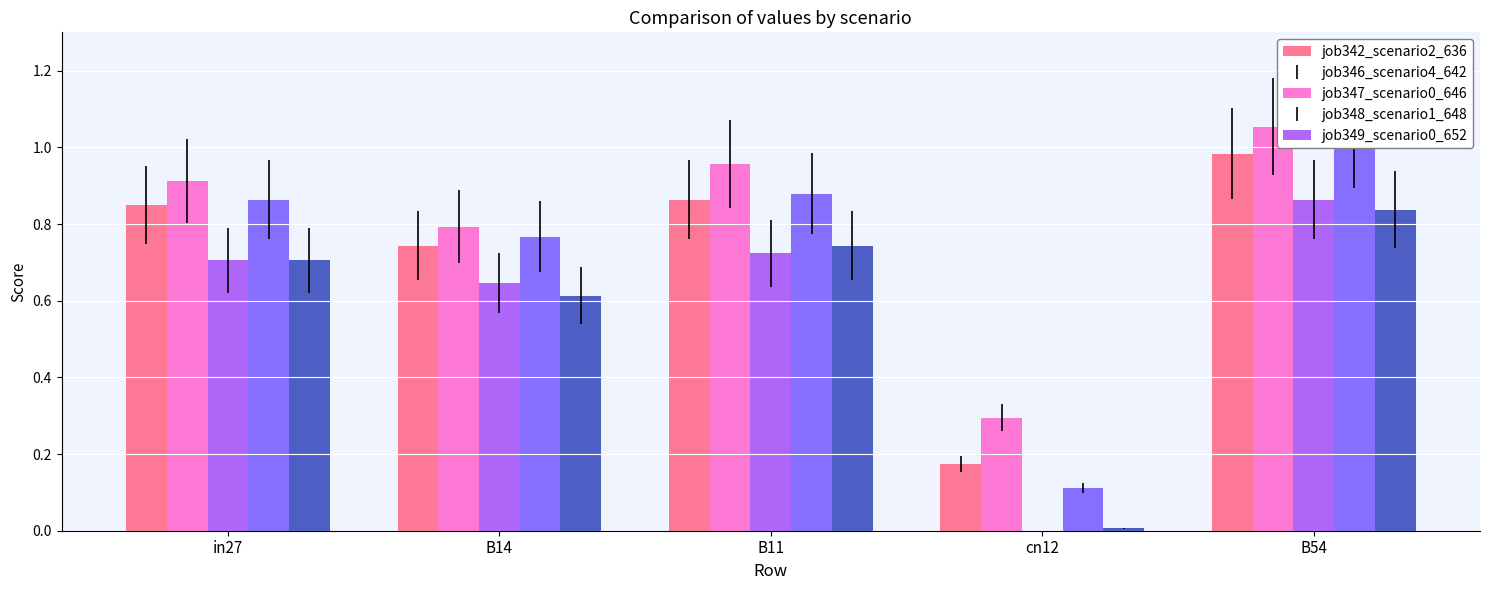

Does the chart contain any negative values?

No